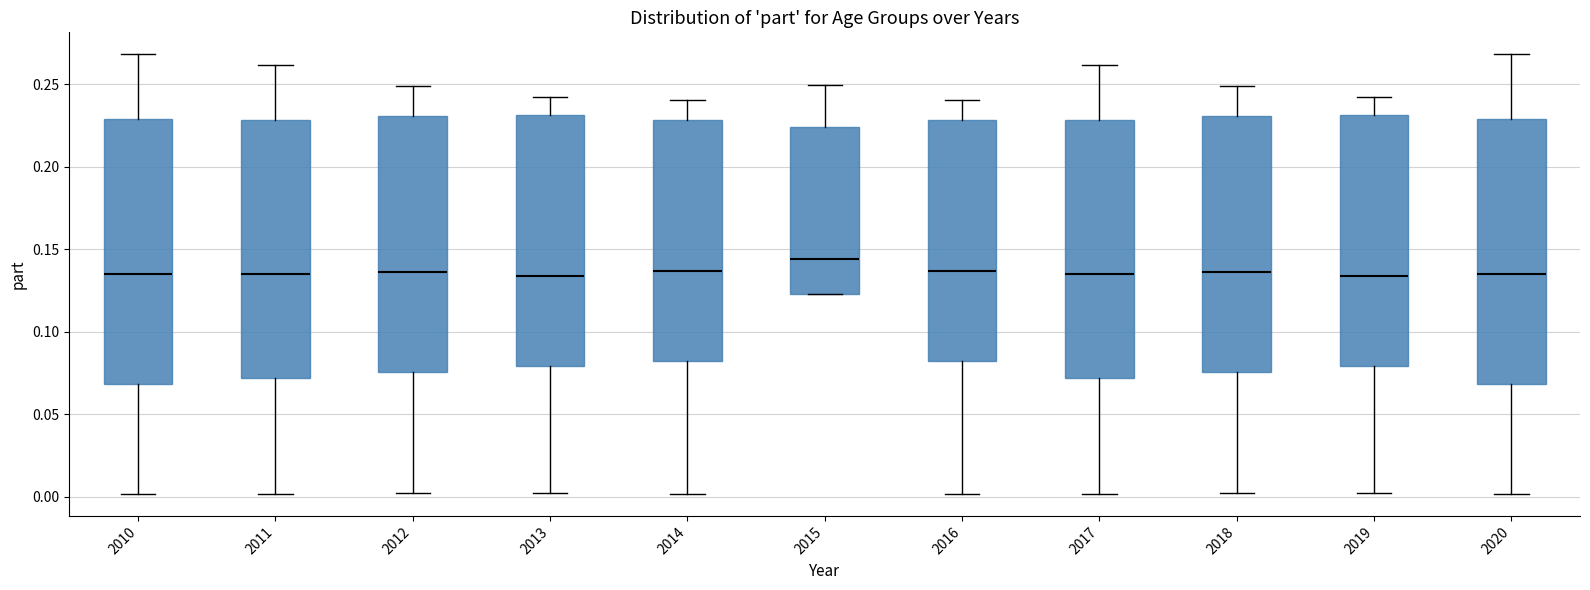

Which box has the highest median line?

2015